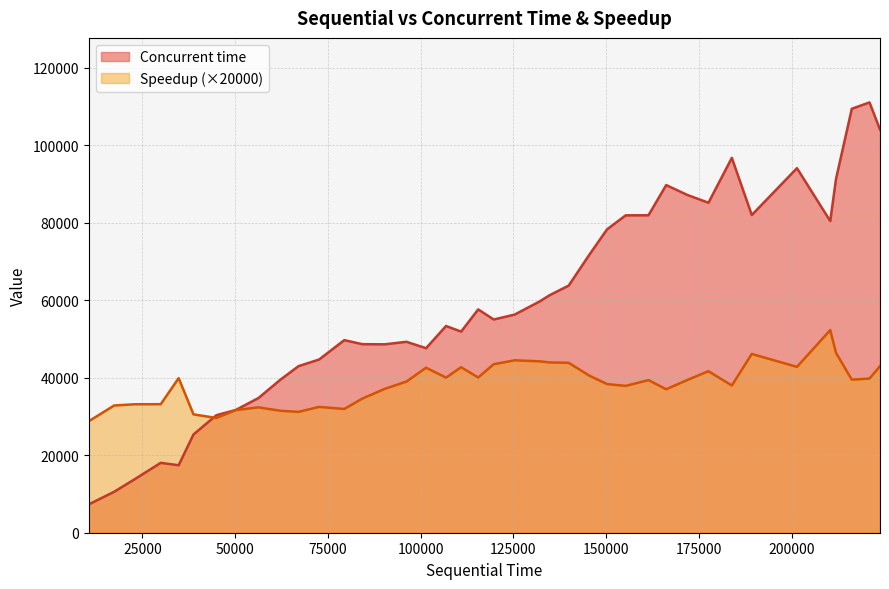

How many lines are shown in the chart?

2